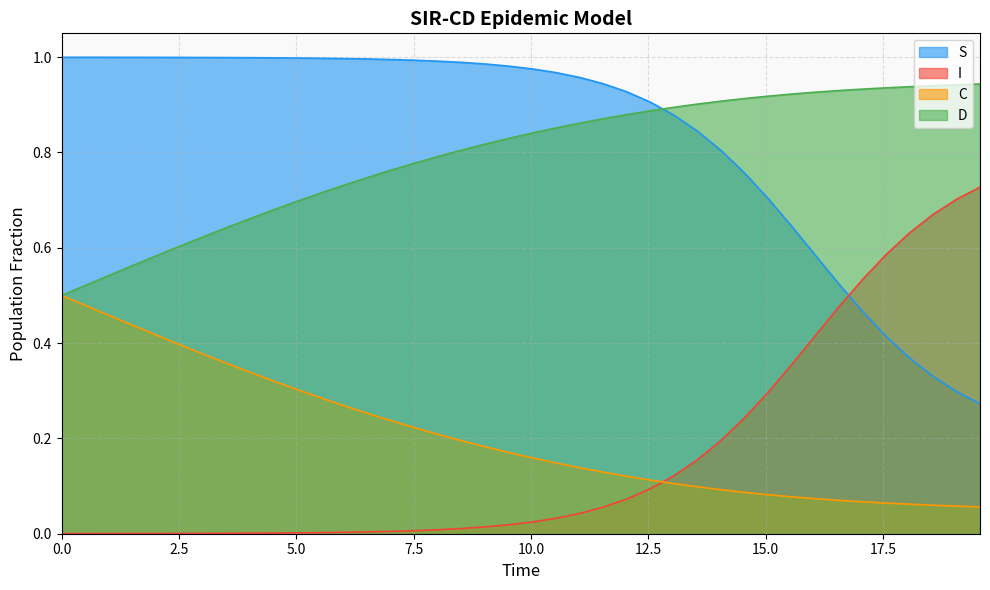

True or false: C and S cross at least once.

False